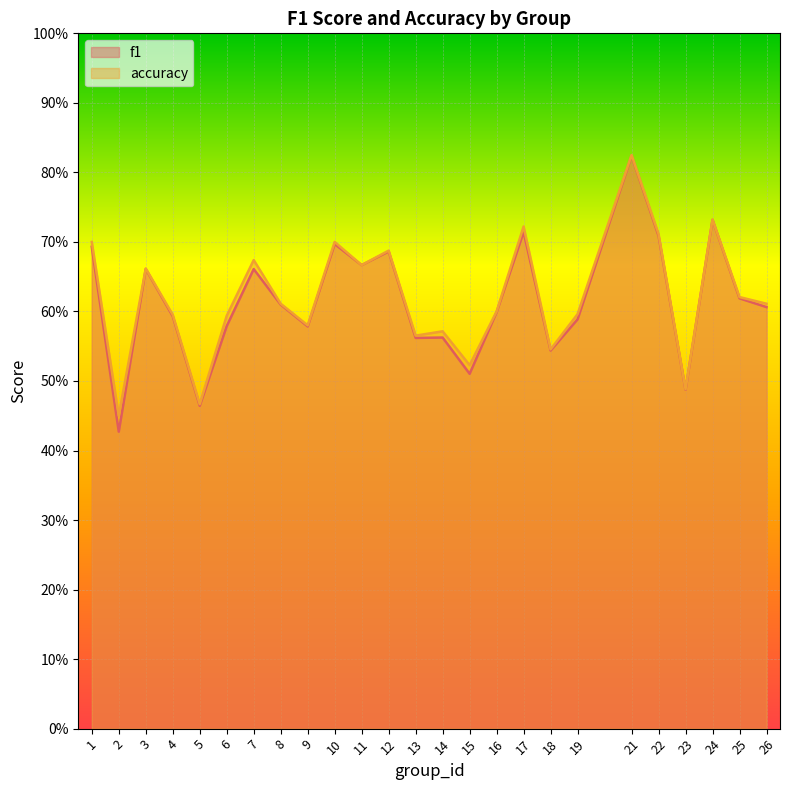

What is the highest value of the accuracy series?

0.8